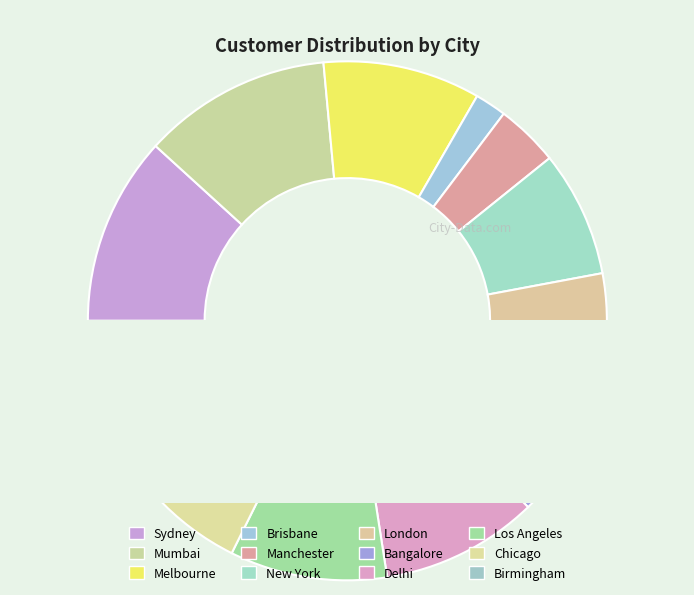

Combined, what portion of the pie is Mumbai and Manchester?

15.7%